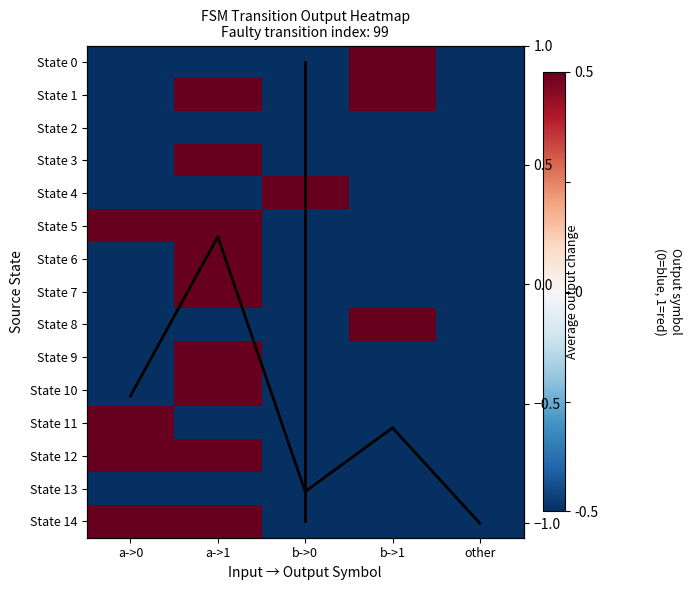

How many data points in 8 are above 0?

1